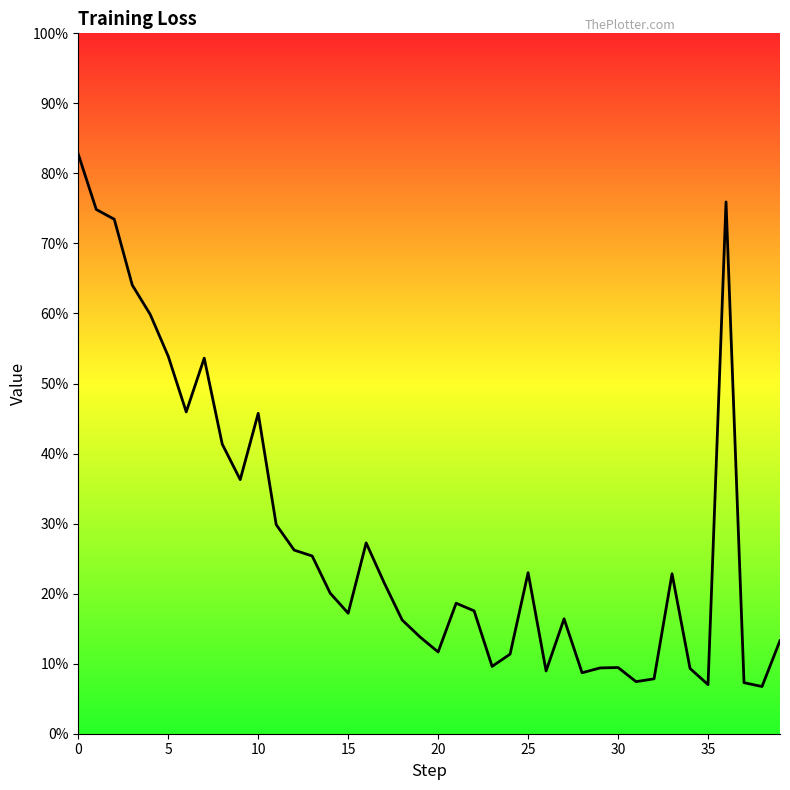

Reading left to right, what are all the values shown in this chart?

82.7	74.8	73.5	64.1	59.9	53.9	45.9	53.6	41.4	36.3	45.7	29.9	26.2	25.4	20.1	17.2	27.2	21.6	16.2	13.8	11.7	18.6	17.5	9.6	11.4	23.0	9.0	16.4	8.7	9.4	9.5	7.4	7.8	22.8	9.3	7.0	75.9	7.3	6.7	13.3